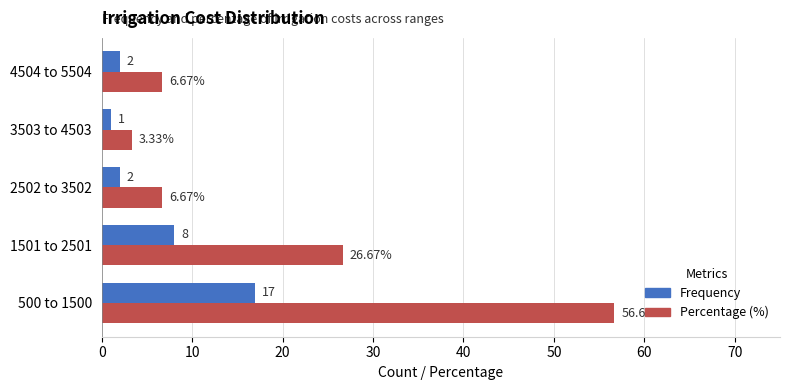

At 2502 to 3502, list the series in order from smallest to largest.

Frequency, Percentage (%)